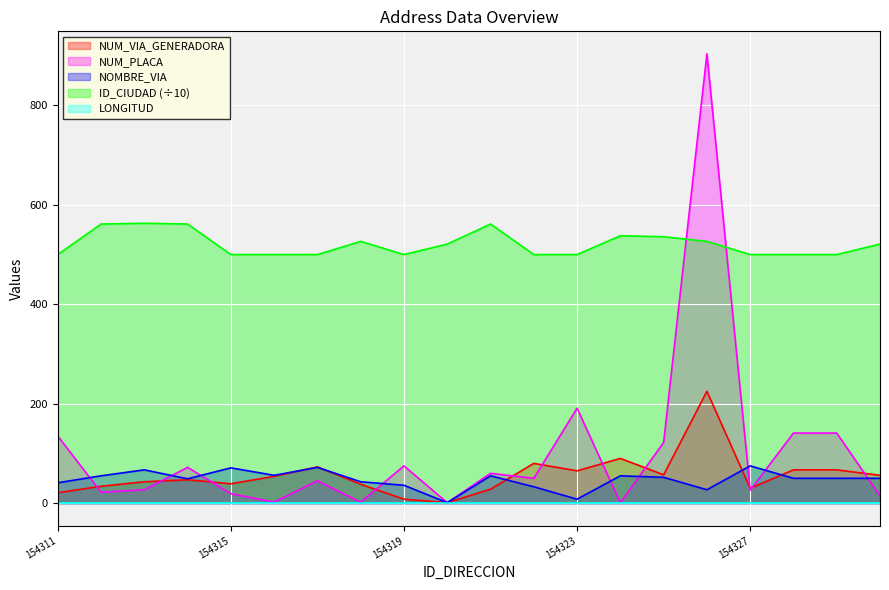

What is the sum of all NUMERO_PLACA_DIRECCION values?

2051.0